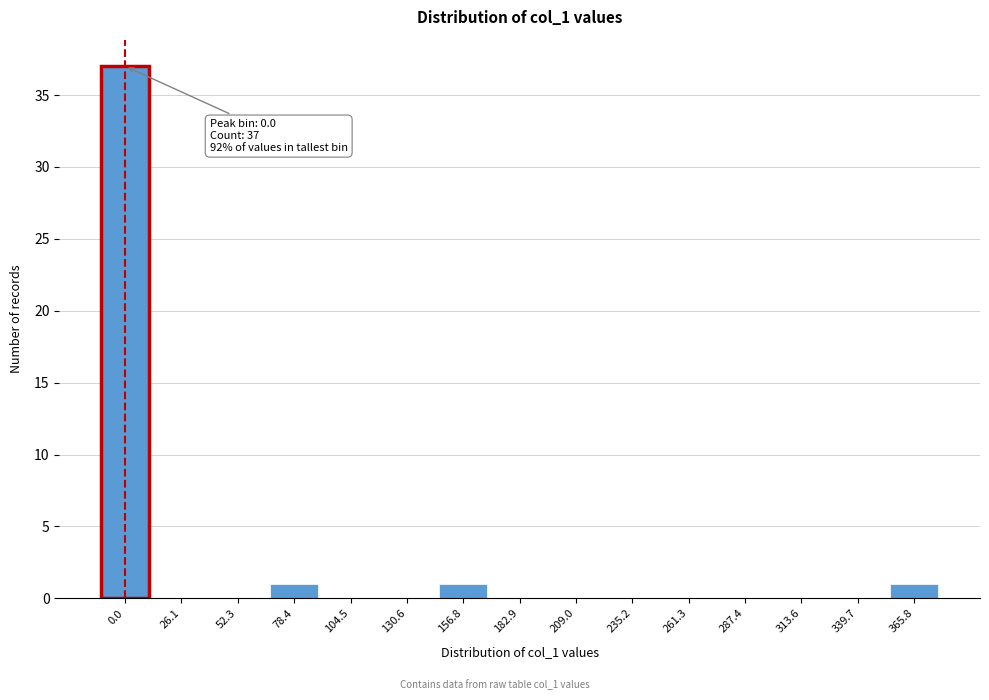

Reading left to right, transcribe all the data shown in this chart.

0.0=37	26.1=0	52.3=0	78.4=1	104.5=0	130.6=0	156.8=1	182.9=0	209.0=0	235.2=0	261.3=0	287.4=0	313.6=0	339.7=0	365.8=1